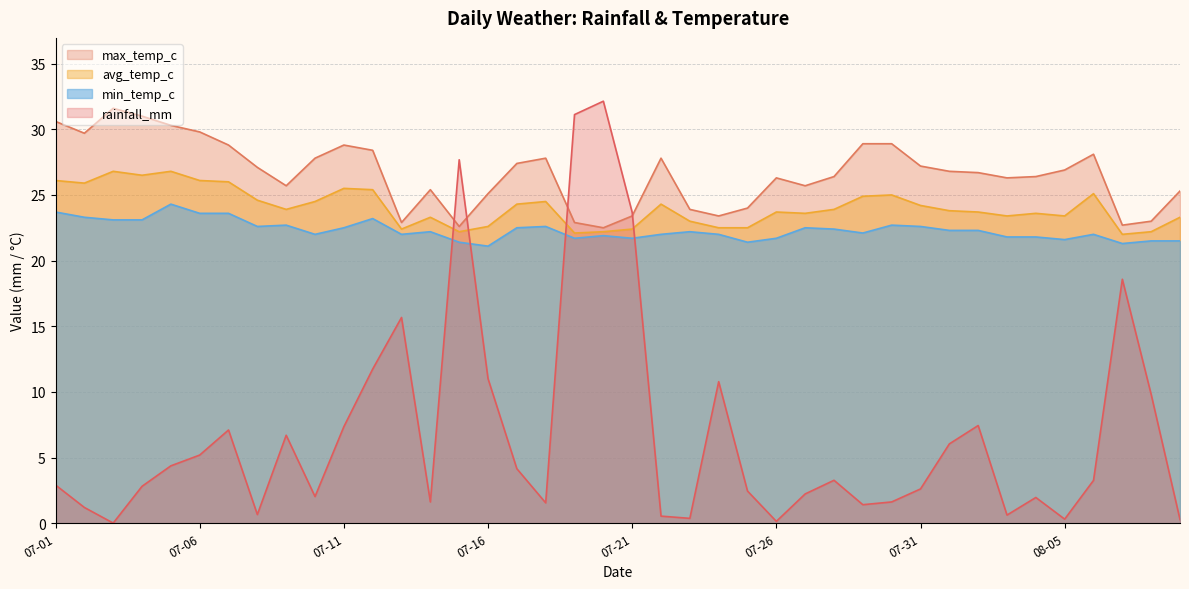

What is the total value across all series at 2024-07-13?

83.0